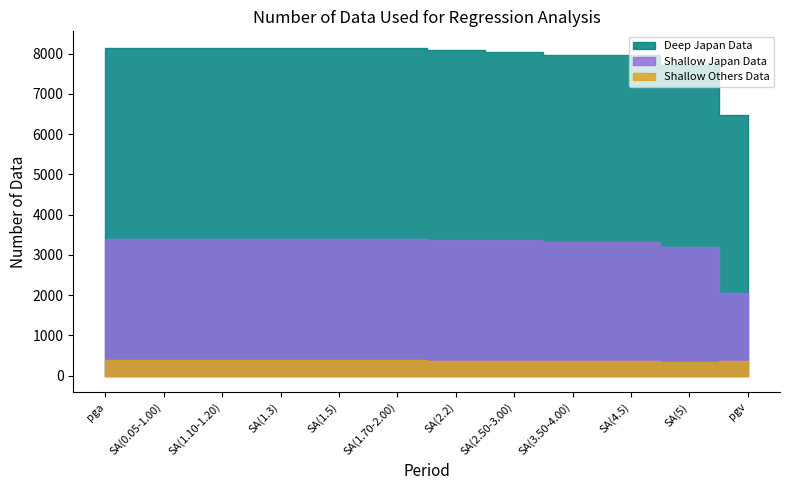

What is the value of the Shallow Japan Data point at the 4th from the left?

3391